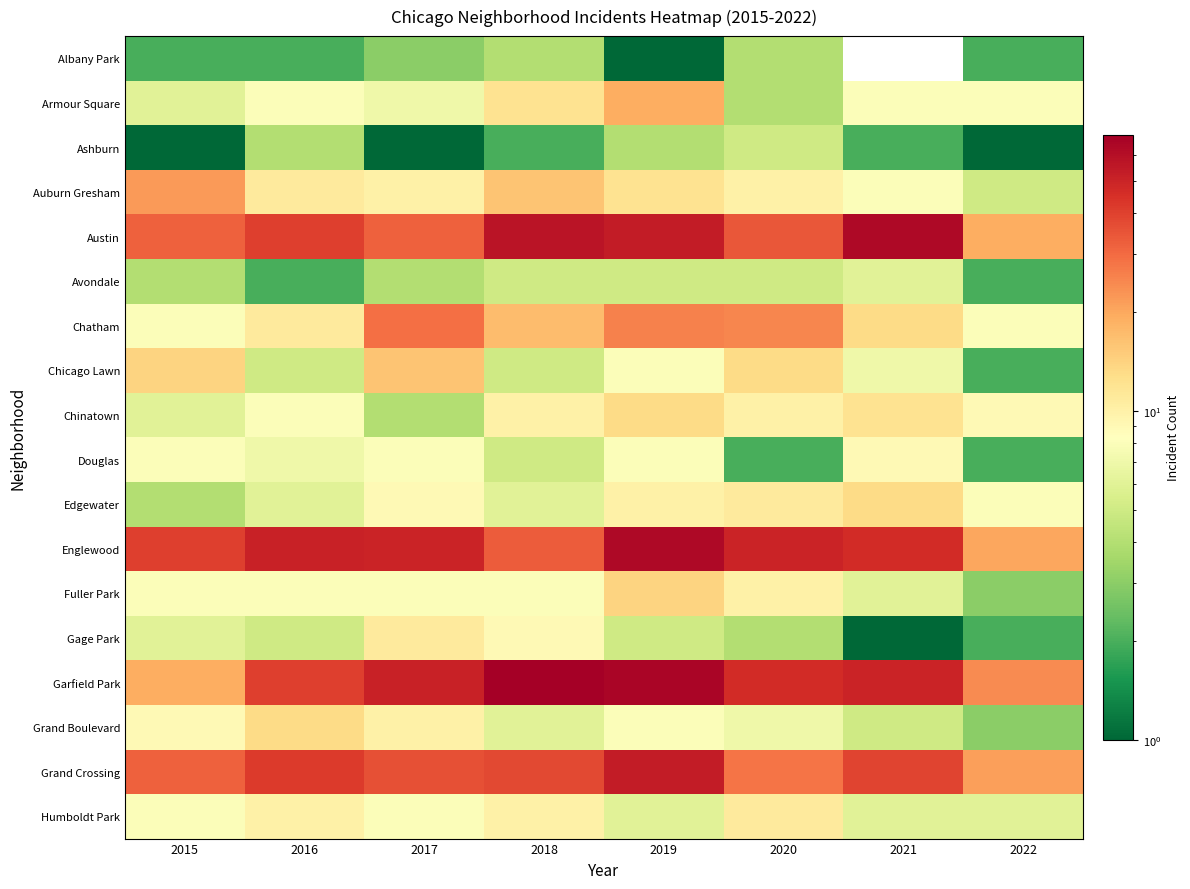

List the series in order of their peak value, highest first.

Garfield Park, Austin, Englewood, Grand Crossing, Chatham, Auburn Gresham, Armour Square, Chicago Lawn, Fuller Park, Chinatown, Edgewater, Grand Boulevard, Gage Park, Humboldt Park, Douglas, Avondale, Ashburn, Albany Park